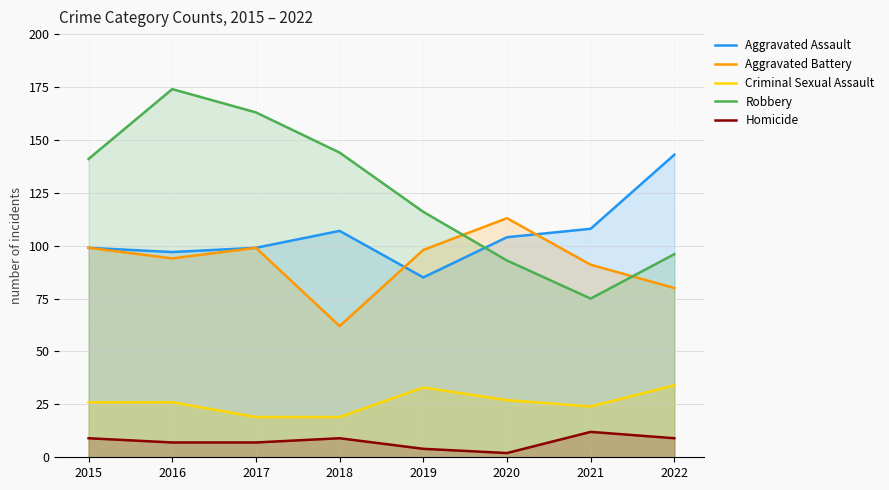

Which series has the largest range (max minus min)?

Robbery